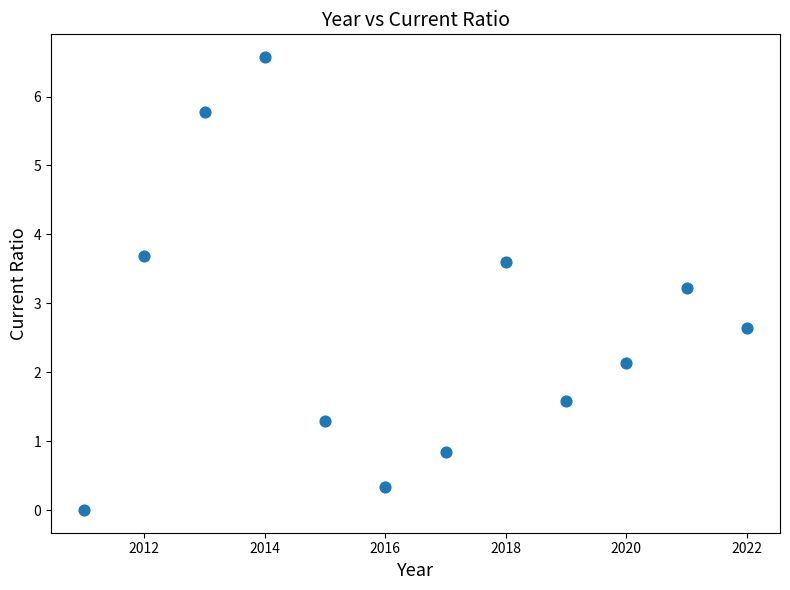

What is the range of Y values (max minus min)?

6.6